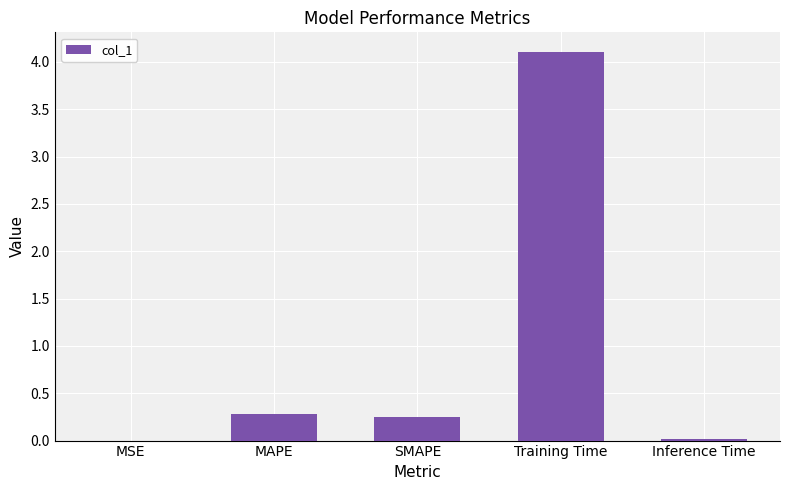

True or false: the data shows 0.0 at MSE.

True